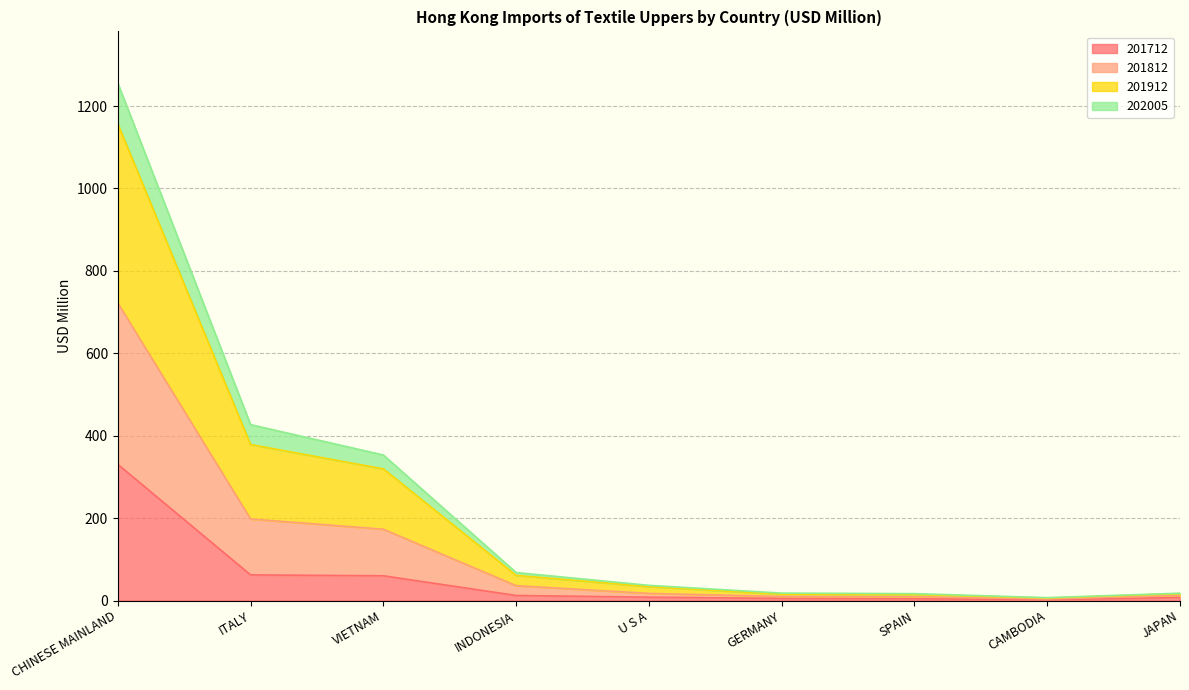

What are all the series names shown in the legend?

201712, 201812, 201912, 202005